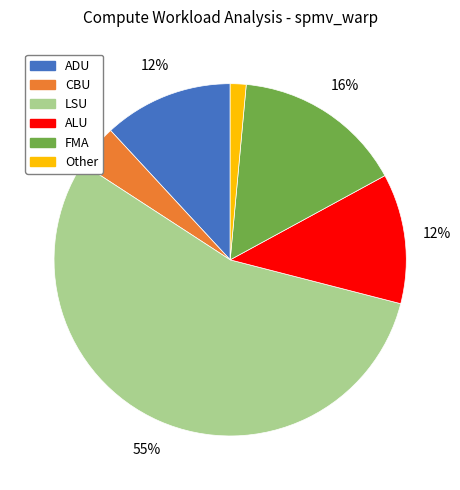

Which slice is the largest?

LSU